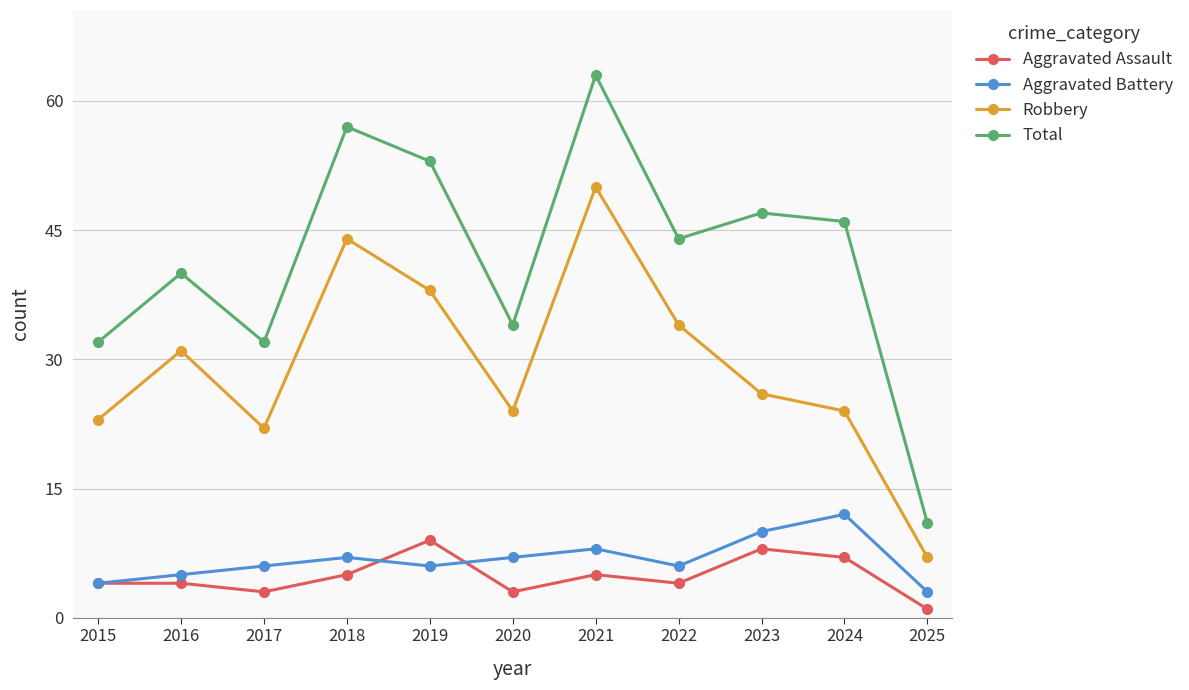

Between 2016 and 2020, which series saw the biggest shift?

Robbery